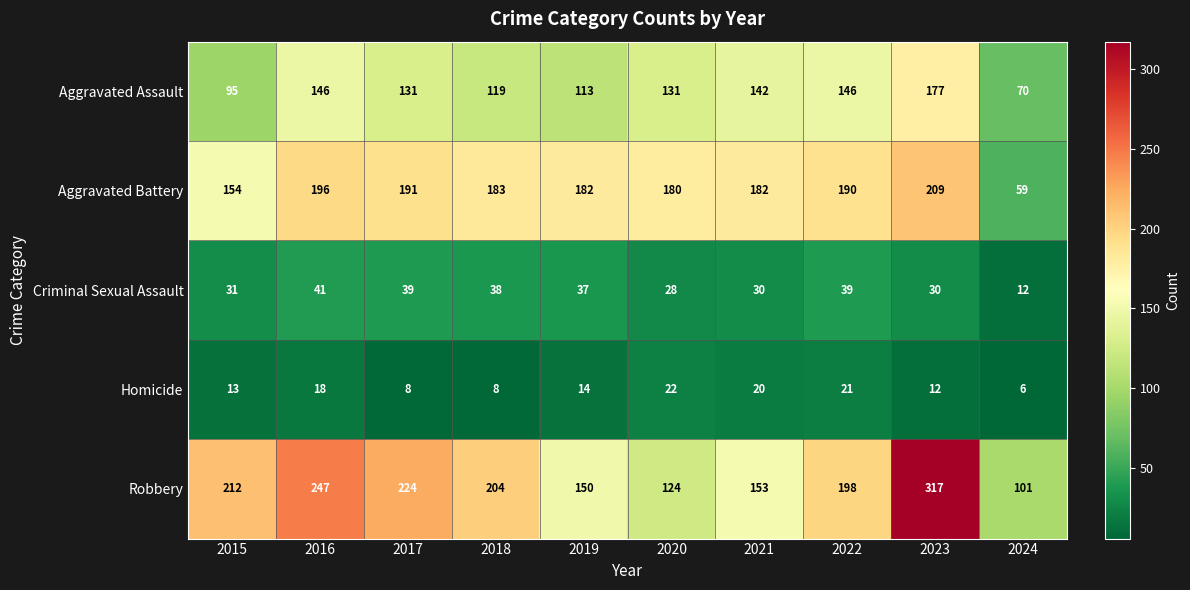

What is the difference between the highest and lowest values at 2018?

196